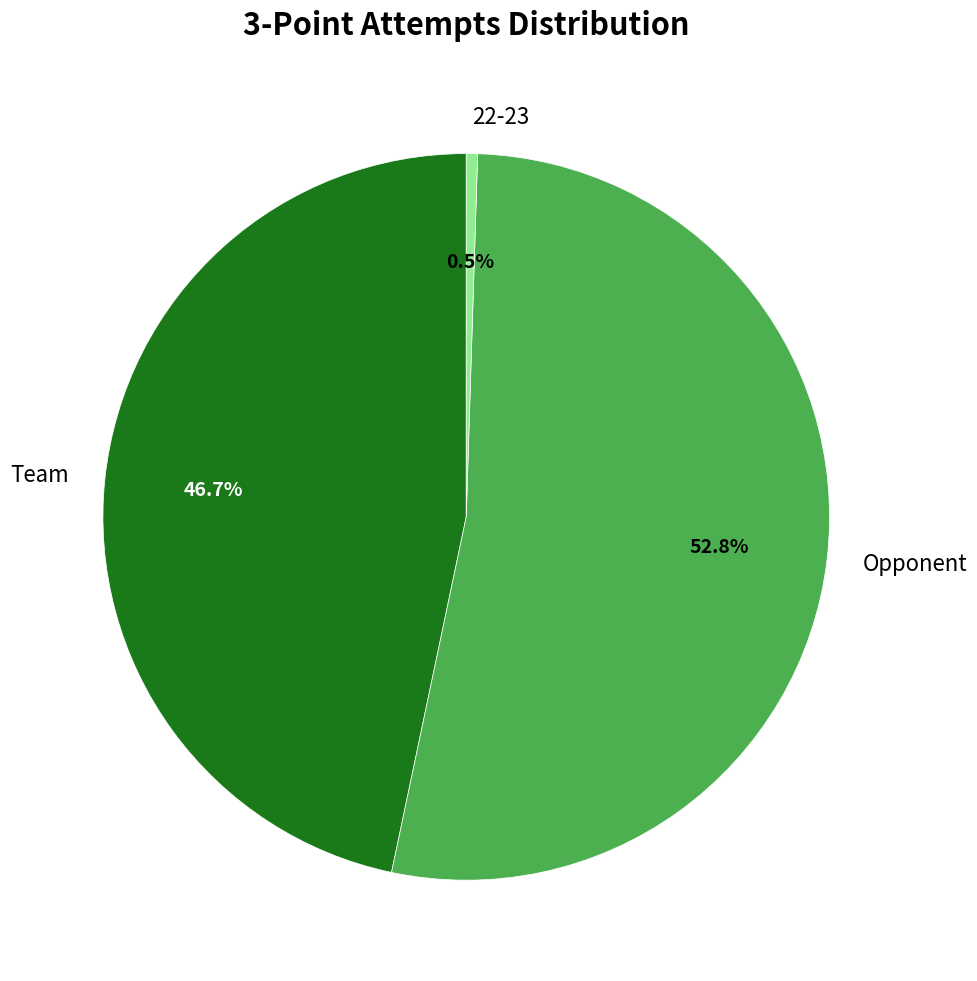

True or false: Team accounts for 47% of the total.

True